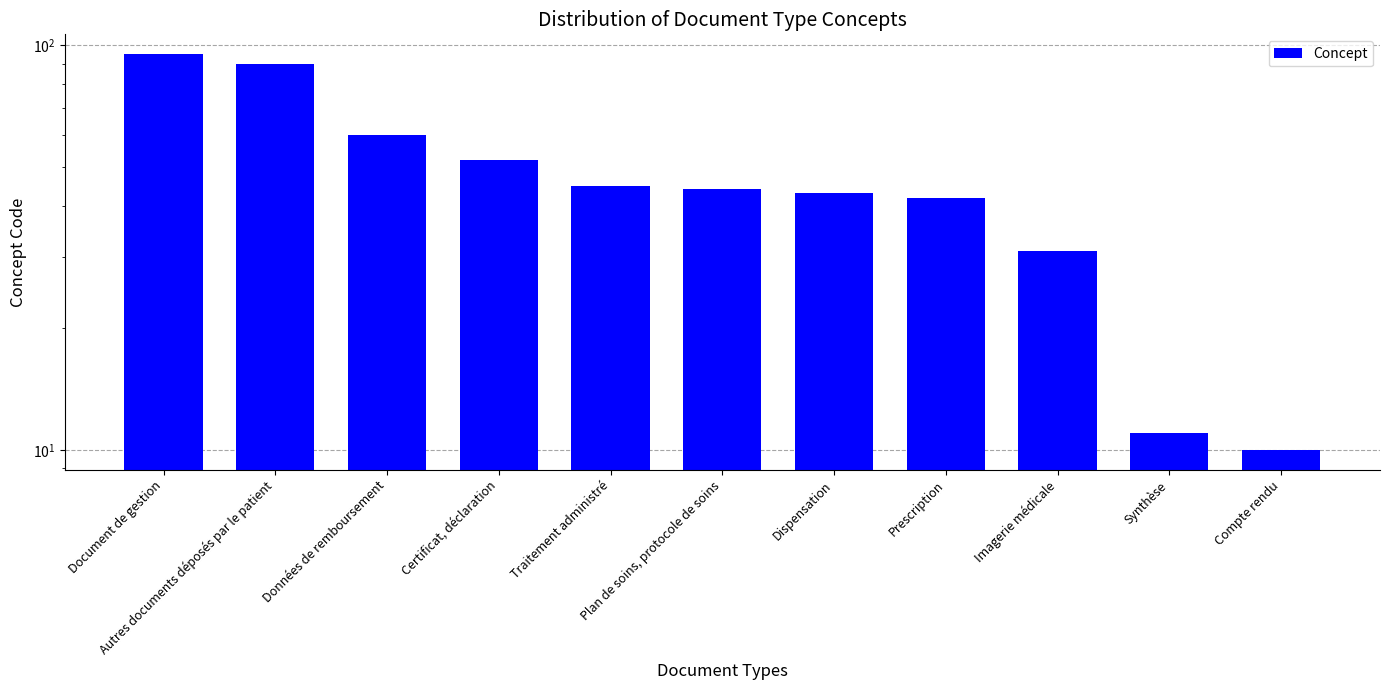

At which category does the chart reach its peak across all series?

Document de gestion